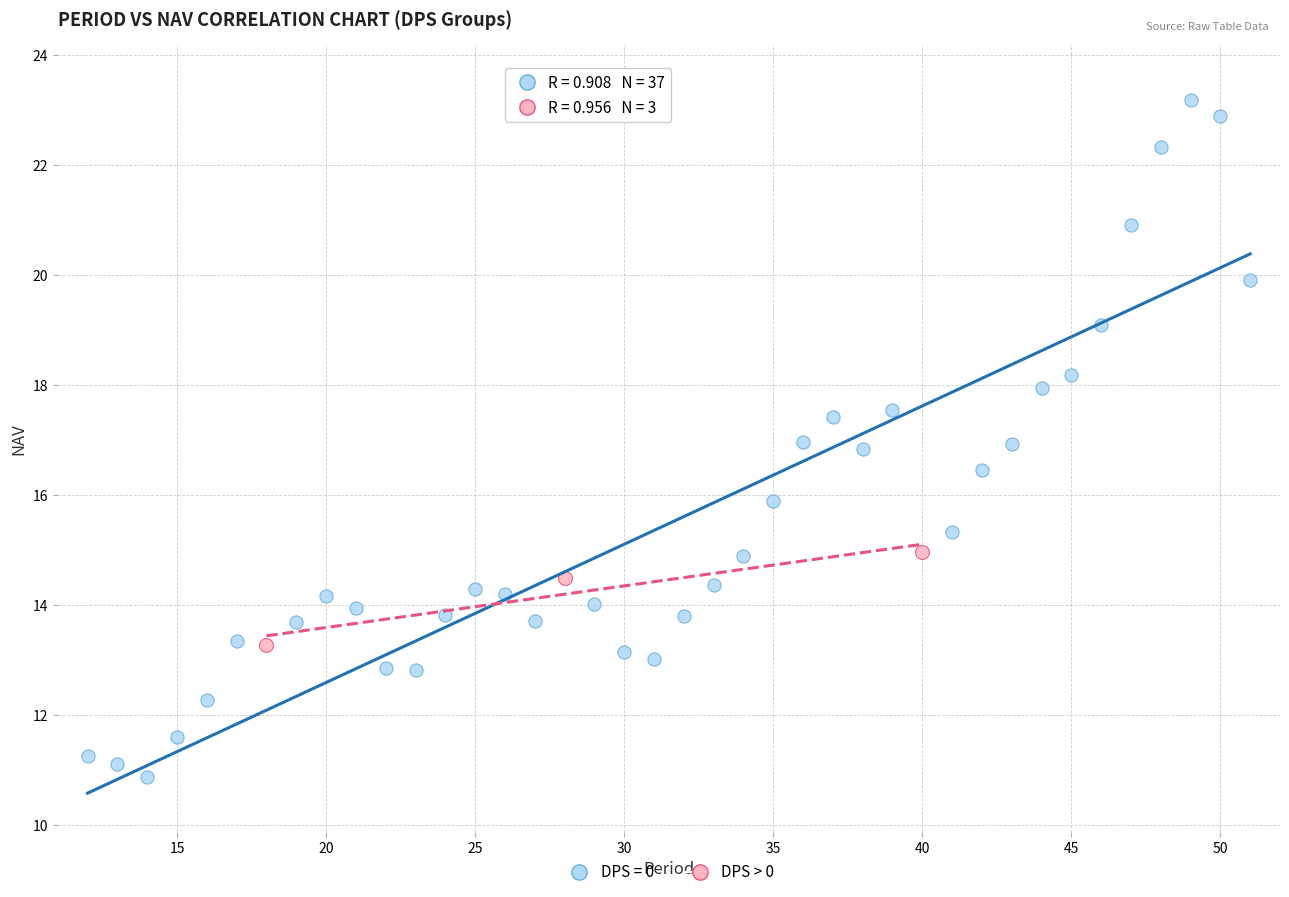

Which series contains the highest Y value?

DPS = 0